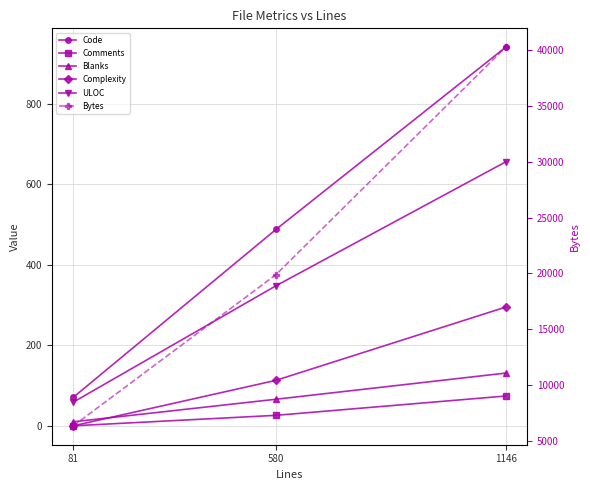

Rank the series by their maximum value, from highest to lowest.

Bytes, Code, ULOC, Complexity, Blanks, Comments